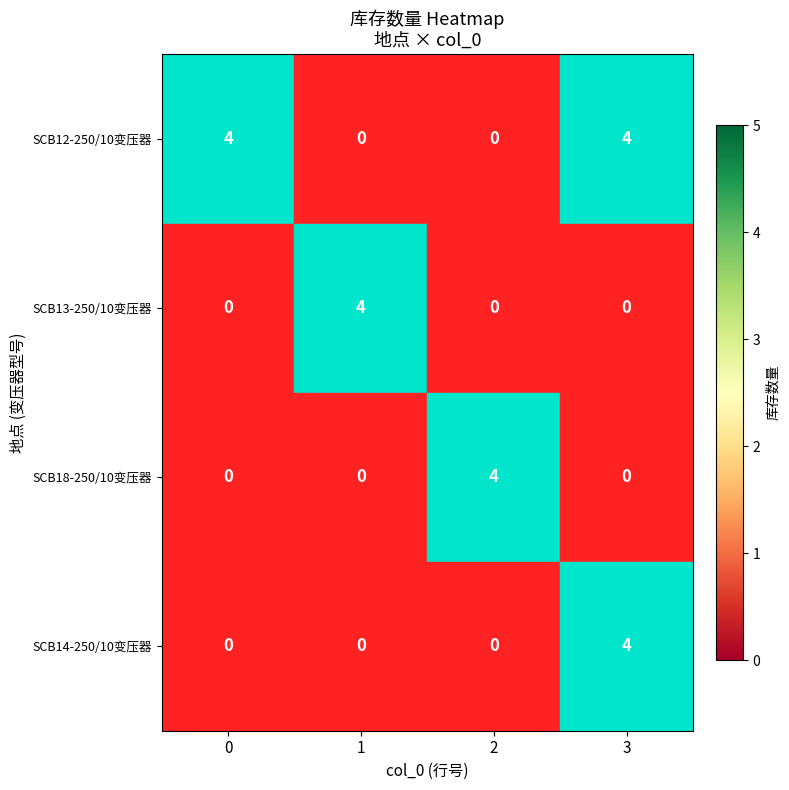

Count the SCB18-250/10变压器 values in the range 0 to 4.

4